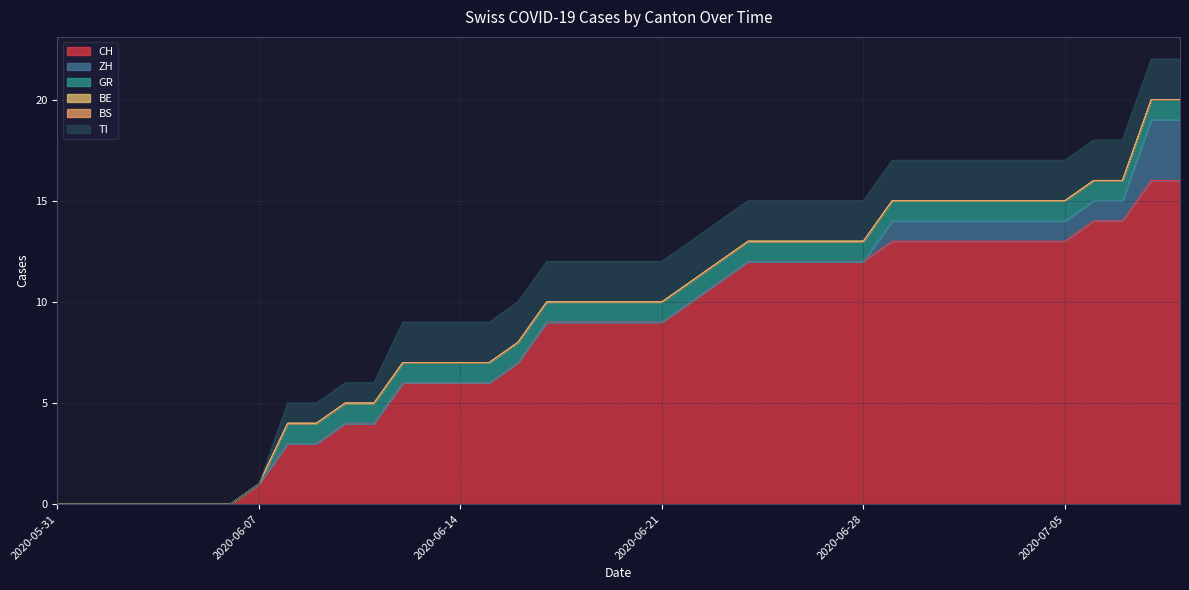

What is the sum of all CH values?

323